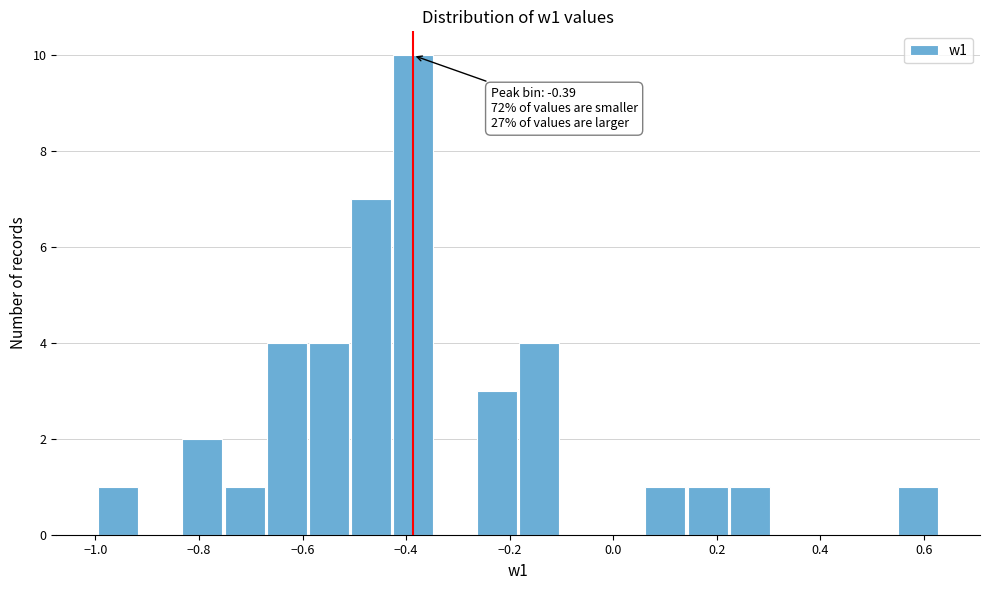

Which range on the x-axis has the tallest bar?

-0.42 to -0.34